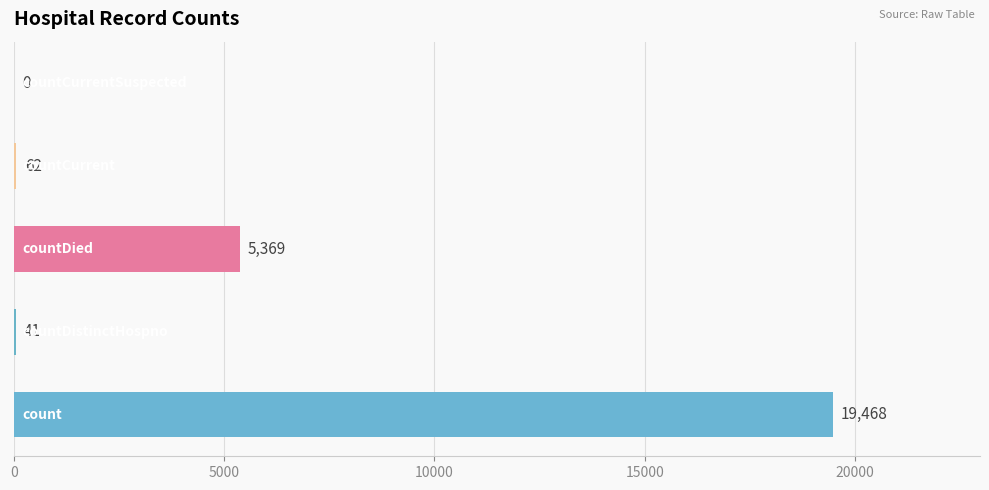

What is the maximum value shown in the chart?

19468